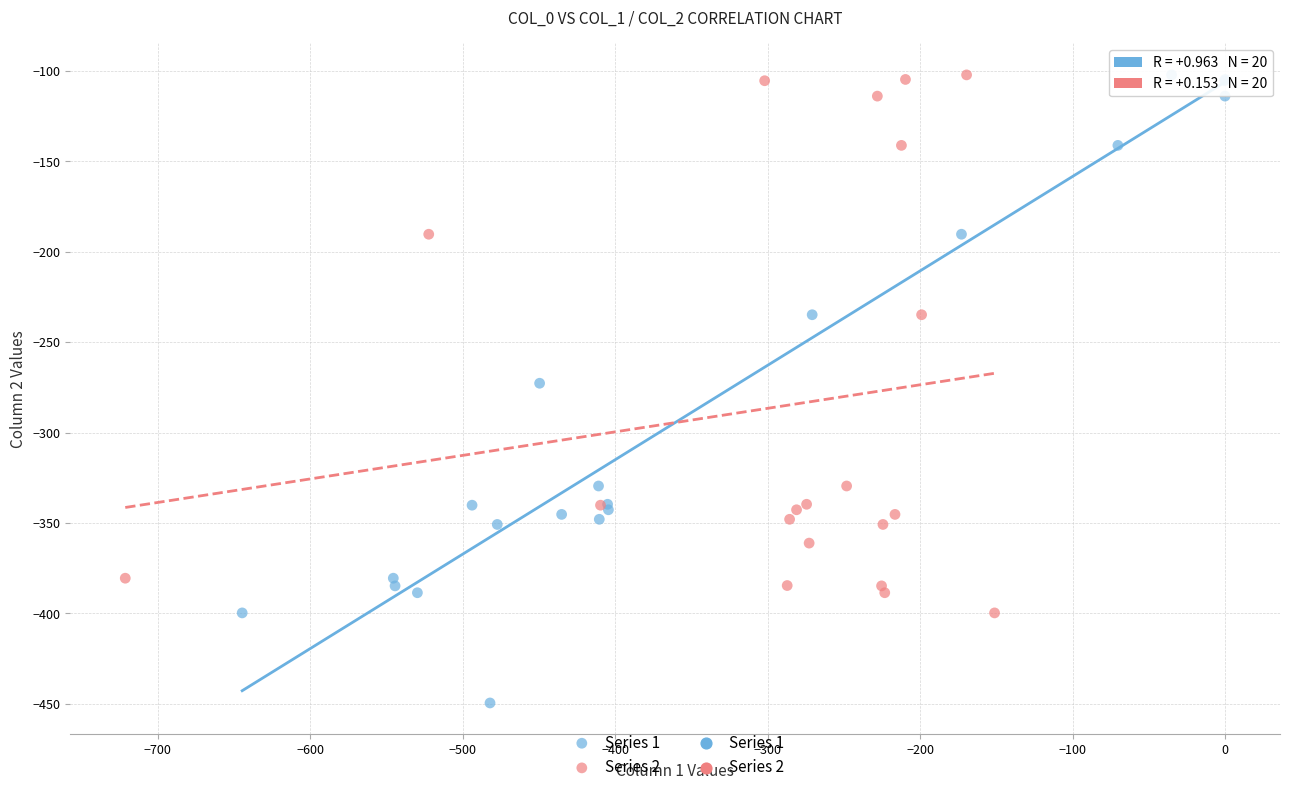

Which series reaches the minimum Y coordinate?

Series 1